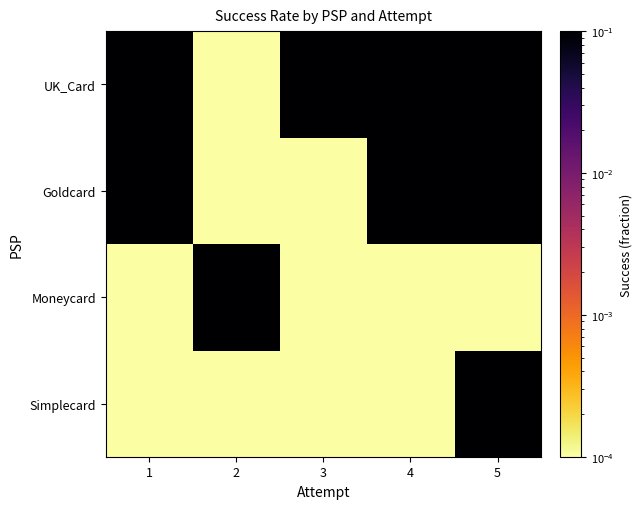

Rank the series by their maximum value, from highest to lowest.

Simplecard, Moneycard, Goldcard, UK_Card